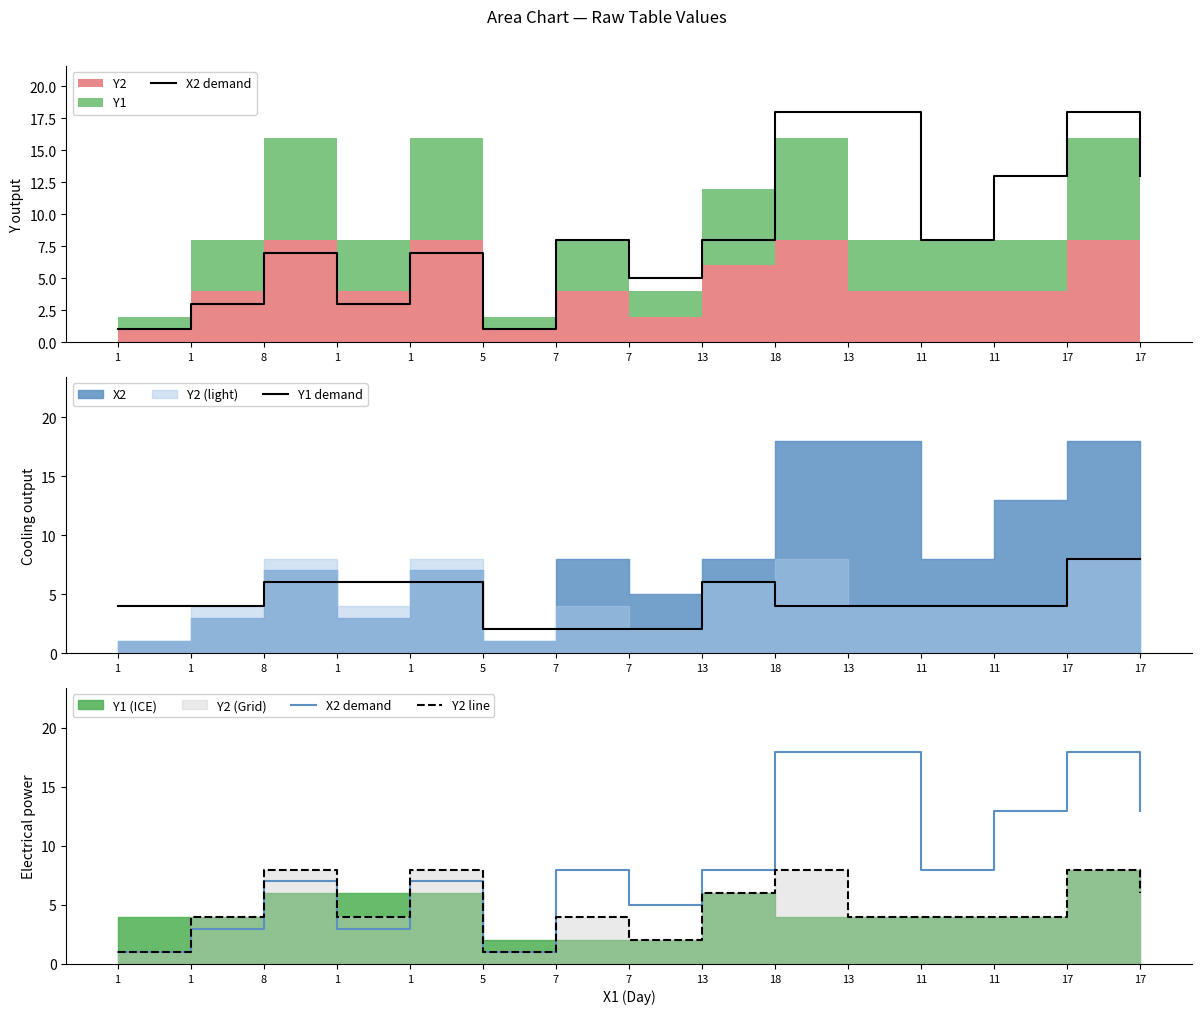

Between which two adjacent categories do Y1 demand and Y2 line first intersect?

8 and 1